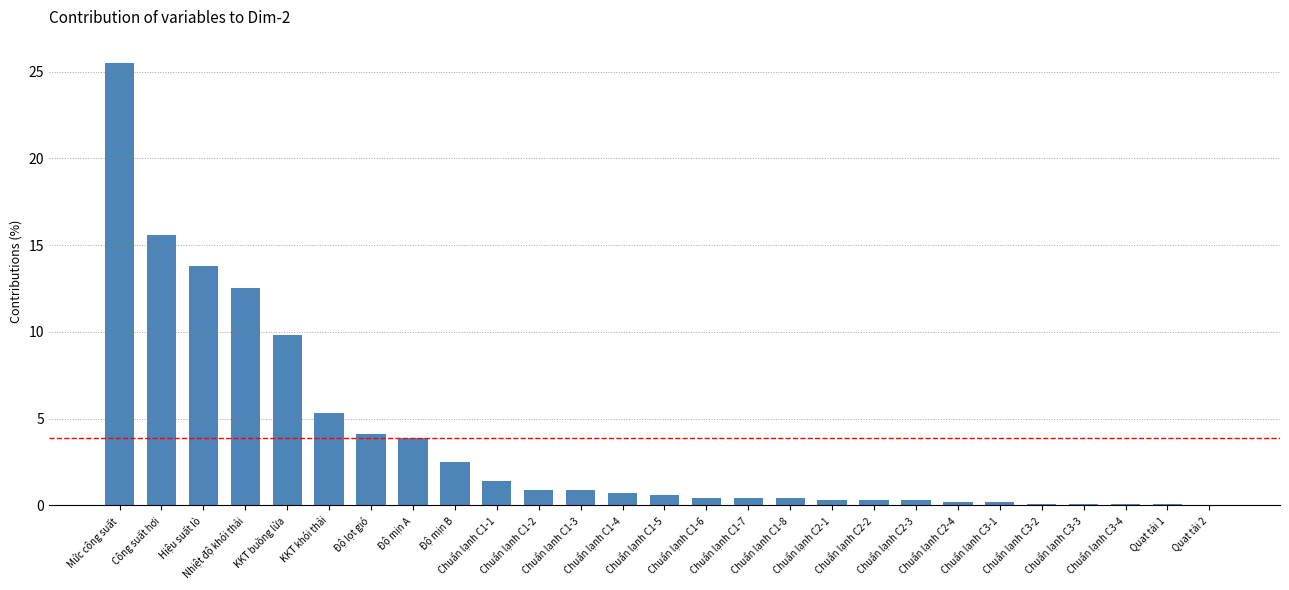

What is the change in value from Chuẩn lạnh C1-5 to Chuẩn lạnh C2-2?

-0.3